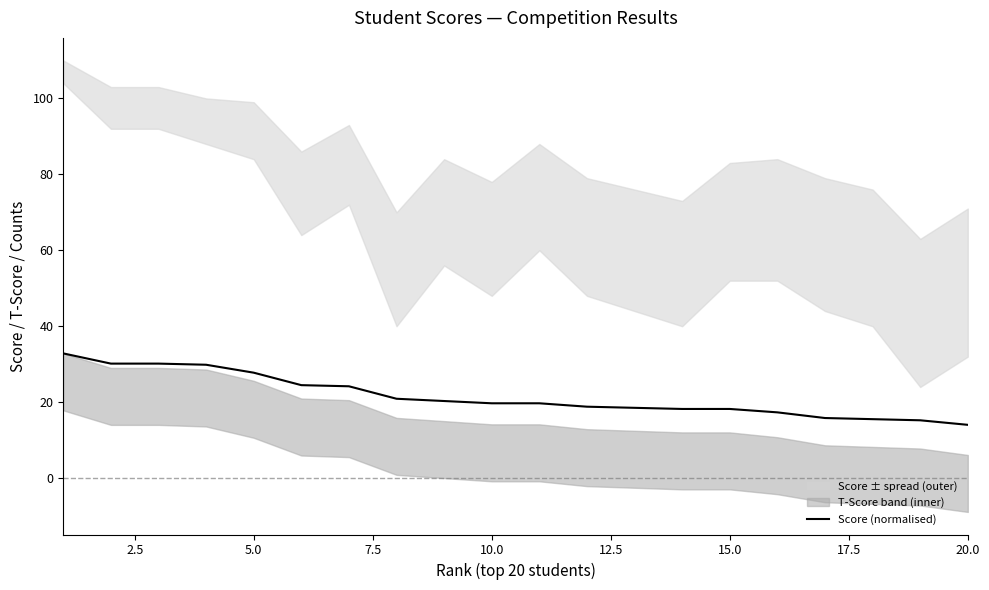

Reading left to right, what are all the values shown in this chart?

32.8	30.2	30.2	29.9	27.8	24.5	24.2	20.9	20.3	19.7	19.7	18.8	18.5	18.2	18.2	17.3	15.8	15.5	15.2	14.0